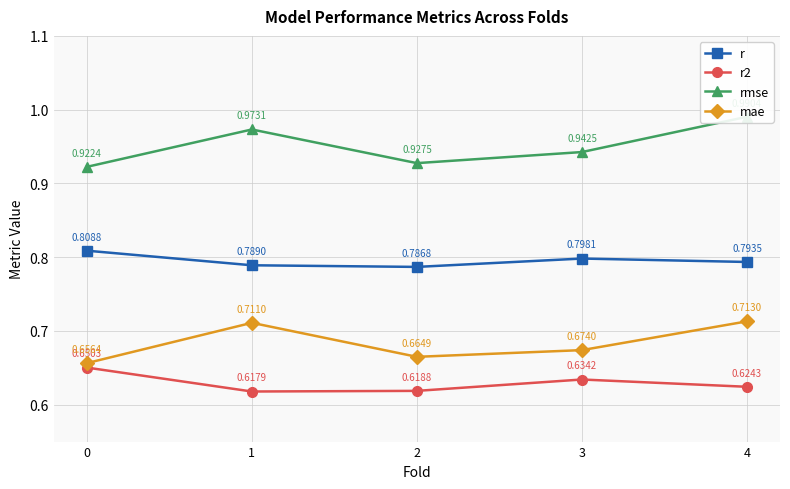

True or false: r2 and rmse cross at least once.

False